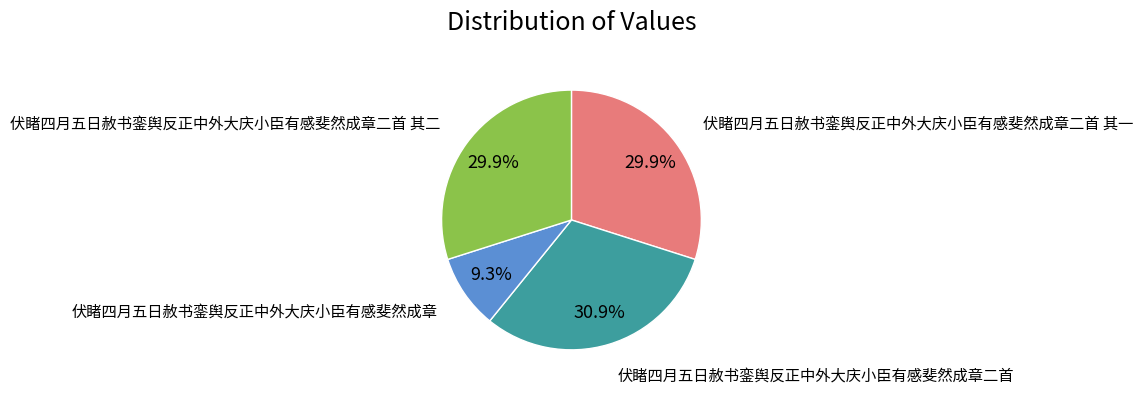

Does any single category account for the majority?

No